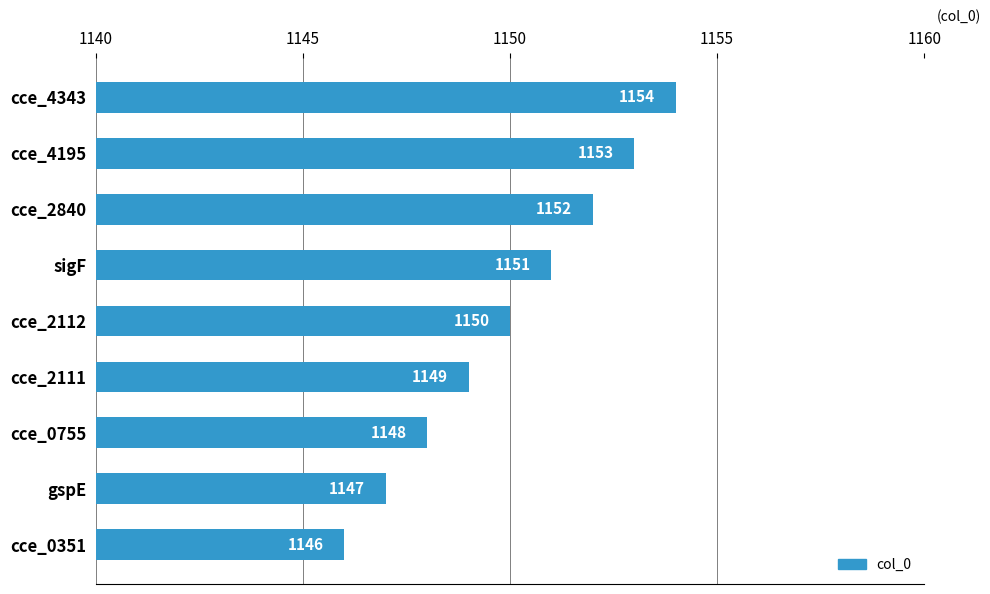

Reading bottom to top, what are all the values shown in this chart?

1146	1147	1148	1149	1150	1151	1152	1153	1154